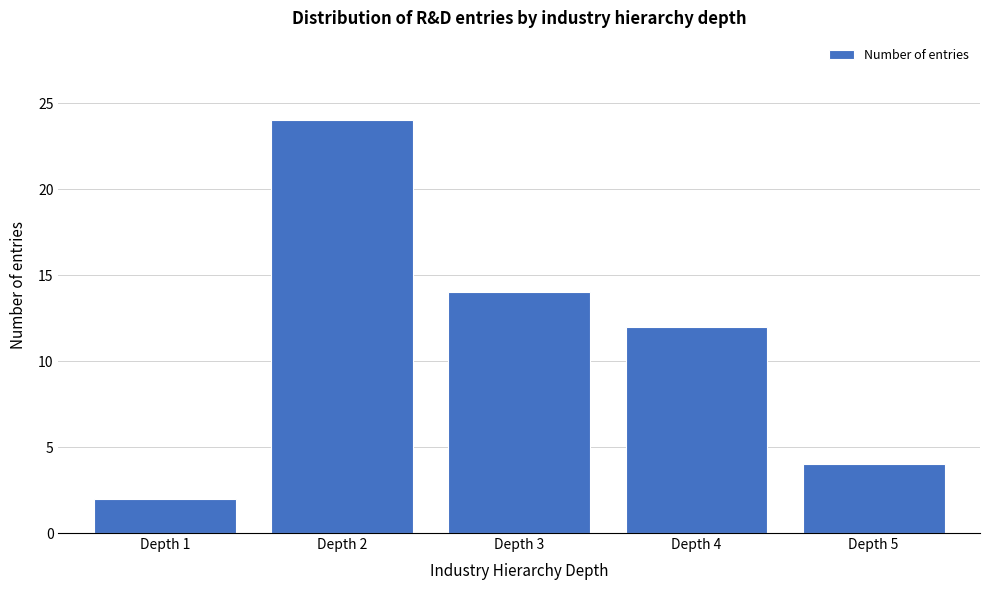

Reading right to left, extract all data points from this chart.

4	12	14	24	2